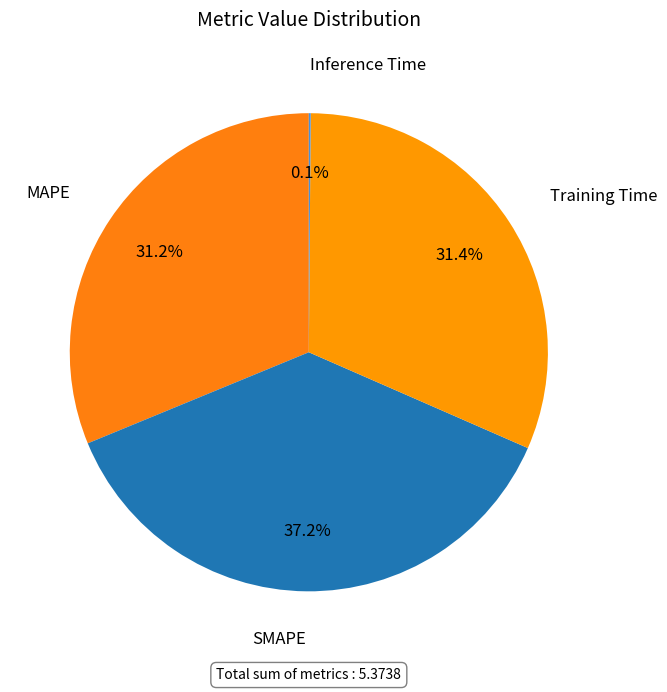

How much of the chart is everything except MAPE?

68.8%